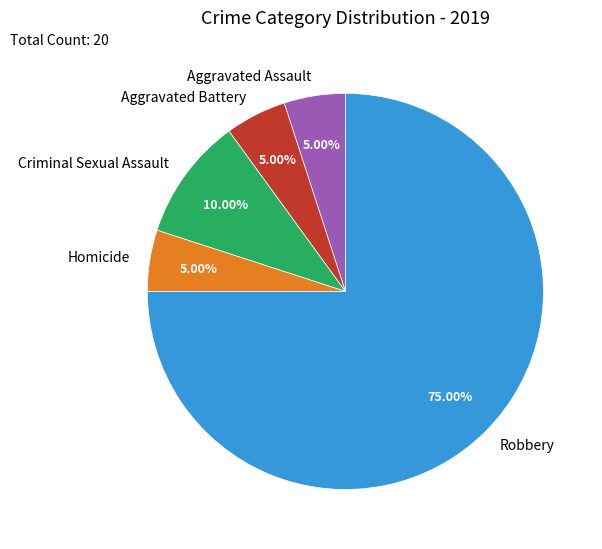

Which has a higher value, Criminal Sexual Assault or Aggravated Assault?

Criminal Sexual Assault